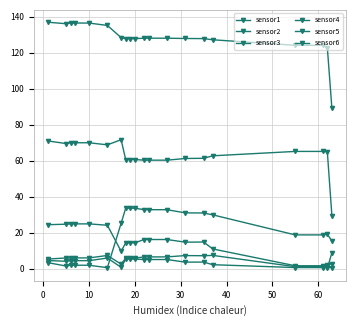

What is the average value of the sensor6 series?

3.8